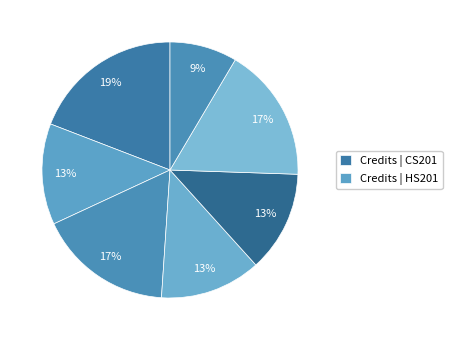

How many slices are in this pie chart?

7